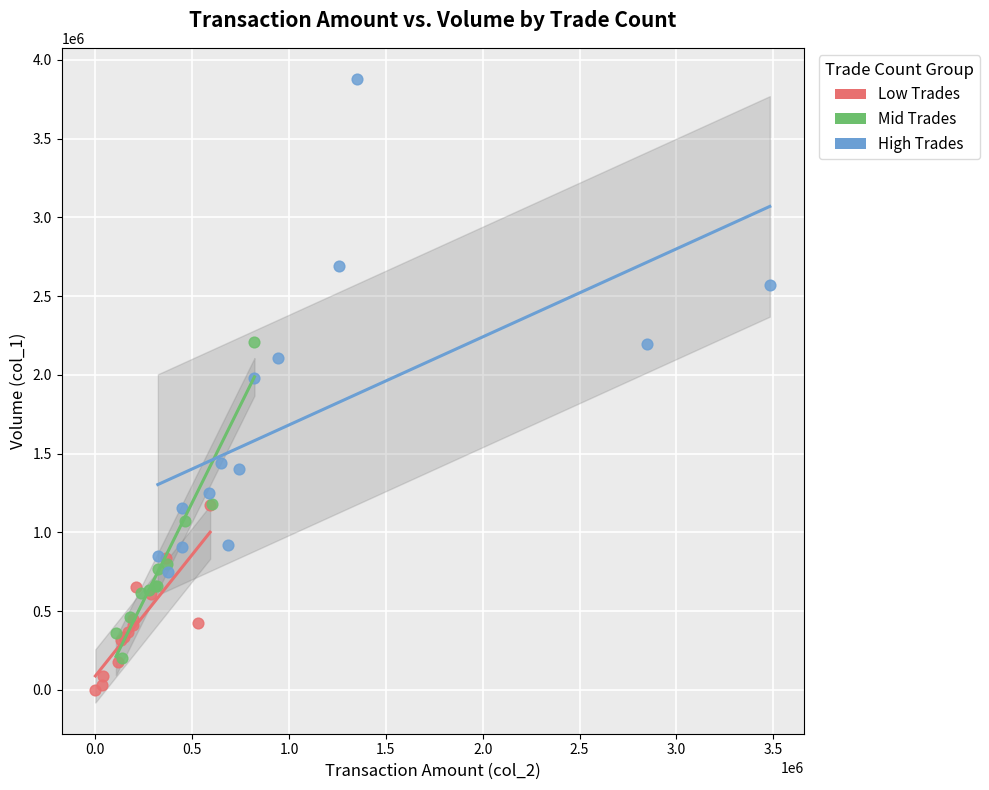

Which series reaches the maximum Y coordinate?

High Trades